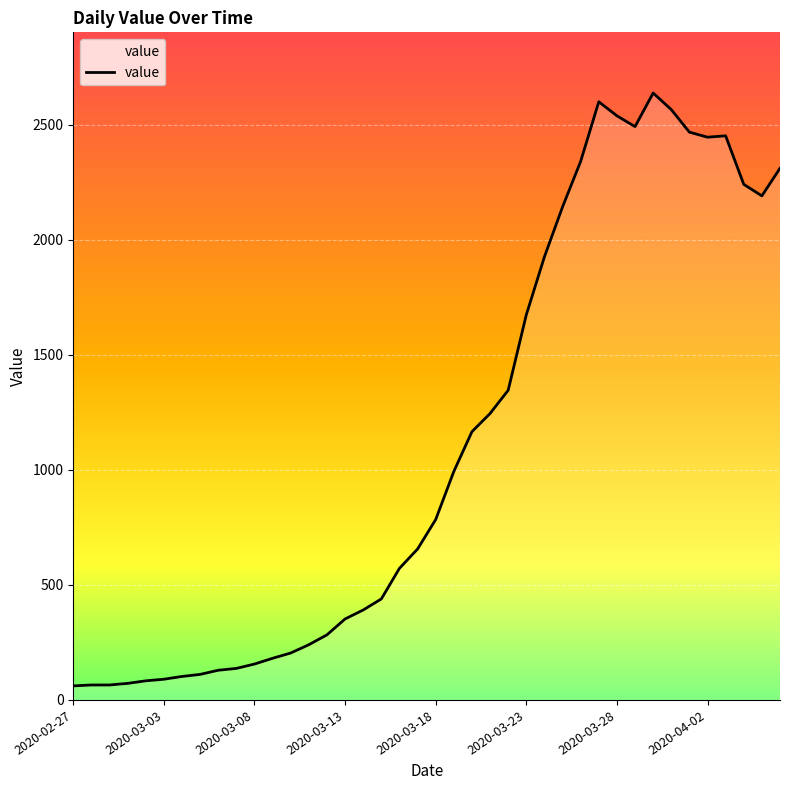

How many values are below 784?

20